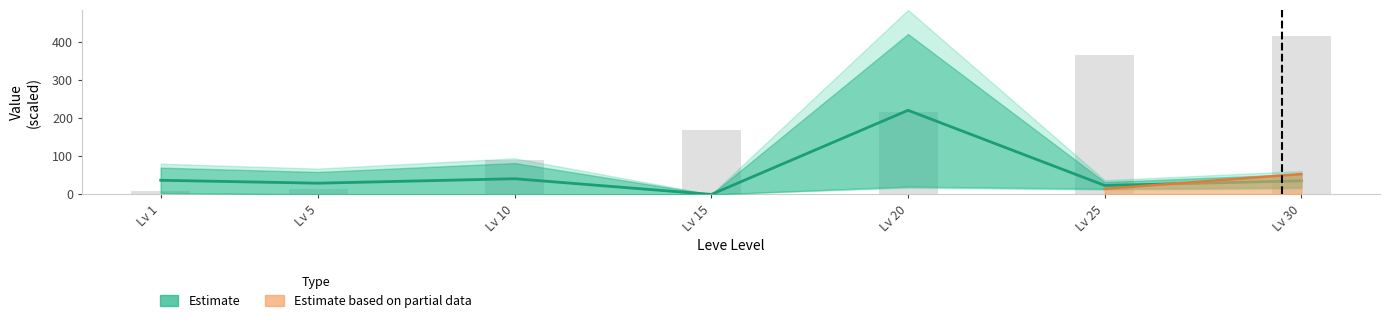

Rank the categories by value from lowest to highest.

Lv 1, Lv 5, Lv 10, Lv 15, Lv 20, Lv 25, Lv 30